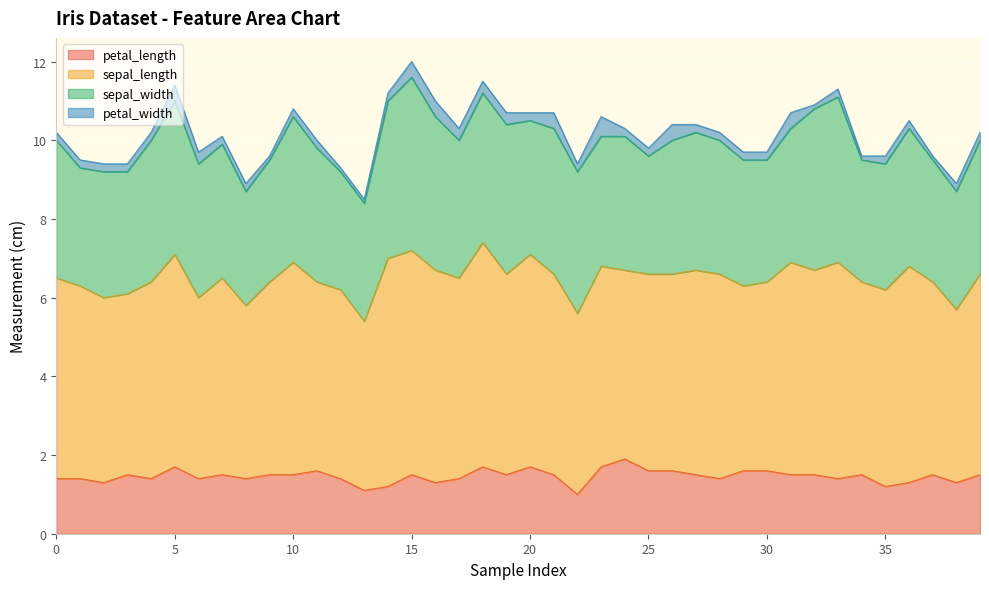

What is the smallest value displayed?

0.1